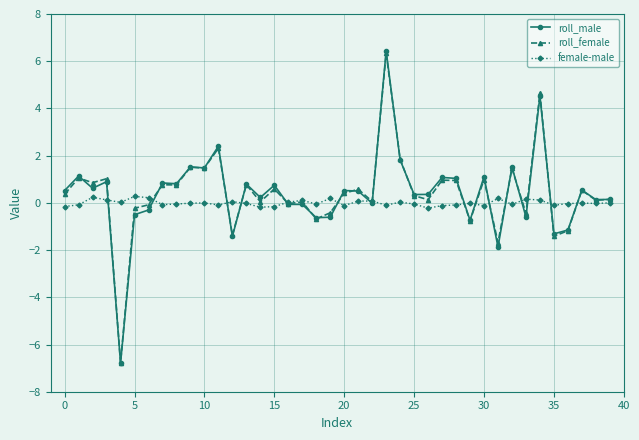

Which series has the largest range (max minus min)?

roll_male